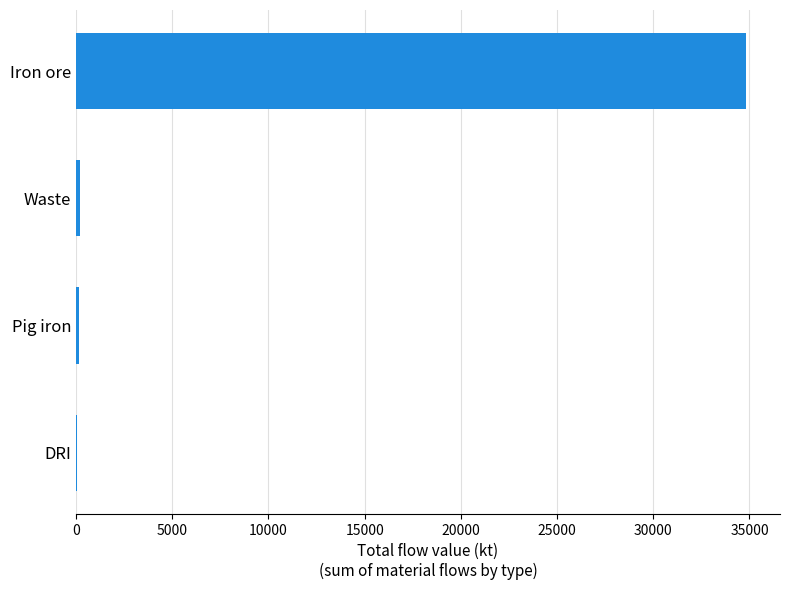

Which has a higher value, Iron ore or DRI?

Iron ore